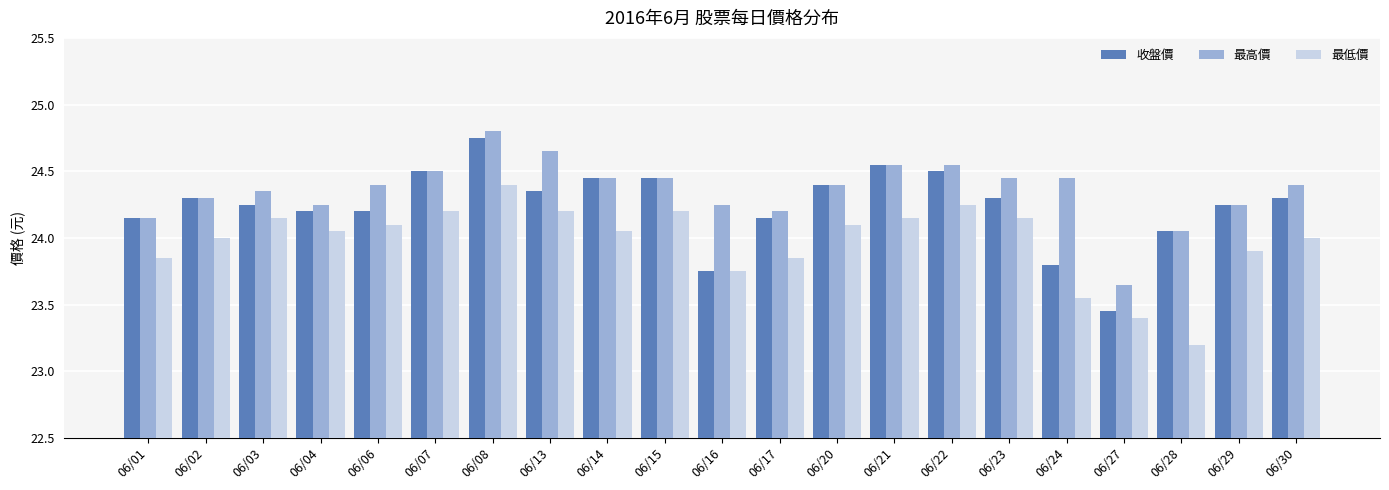

What is the difference between the second highest and second lowest values in the 收盤價 series?

0.8